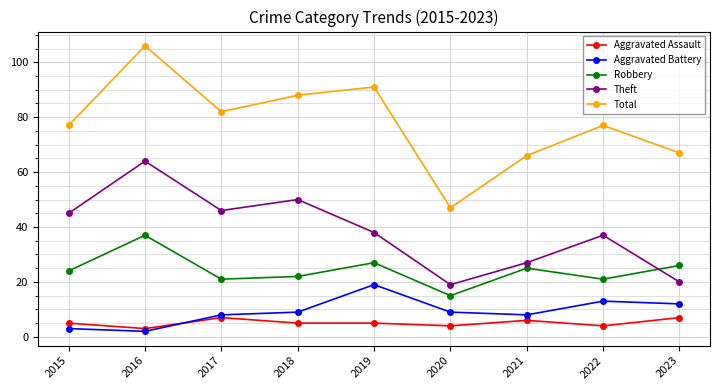

Which label corresponds to the largest value in the chart?

2016